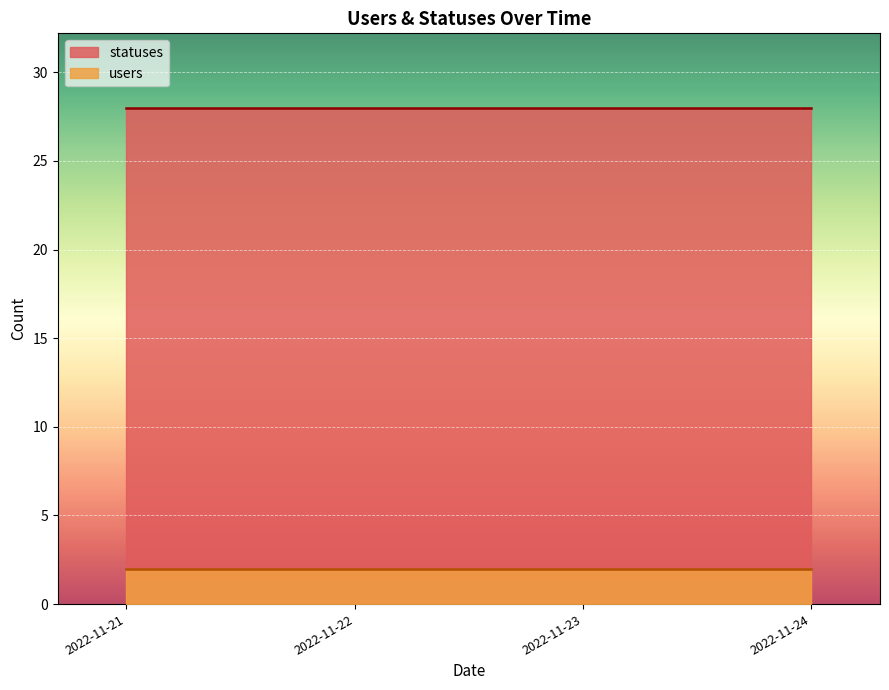

What are all the series names shown in the legend?

statuses, users